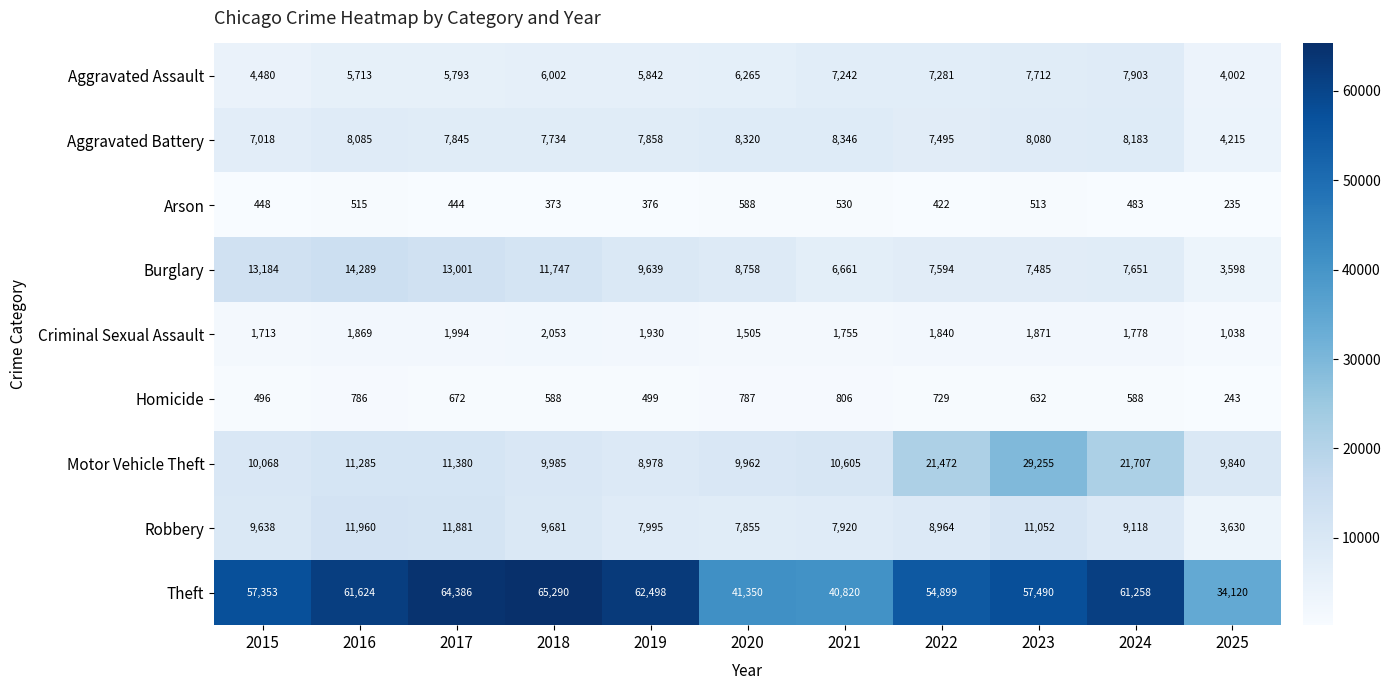

What is the minimum value for Arson?

235